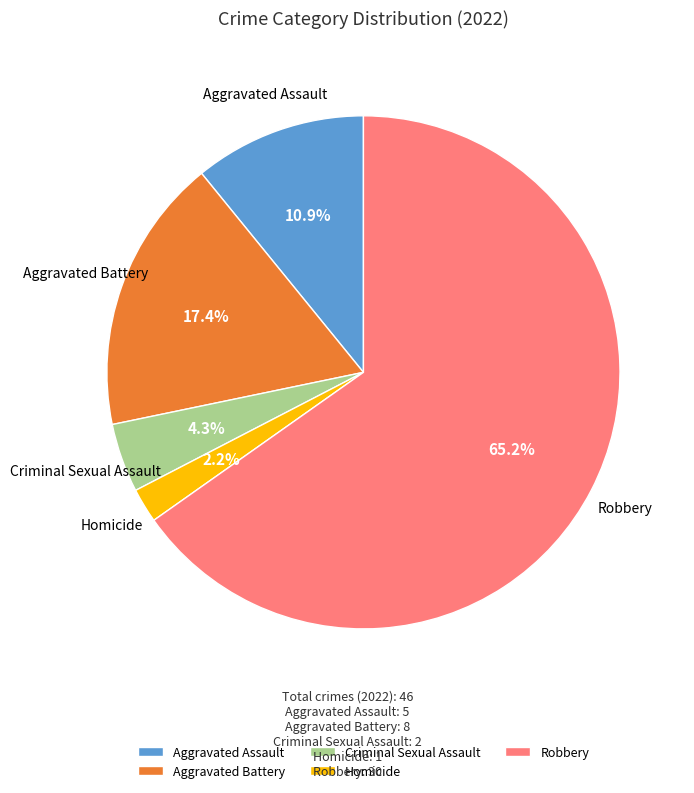

Which has a higher value, Aggravated Battery or Homicide?

Aggravated Battery